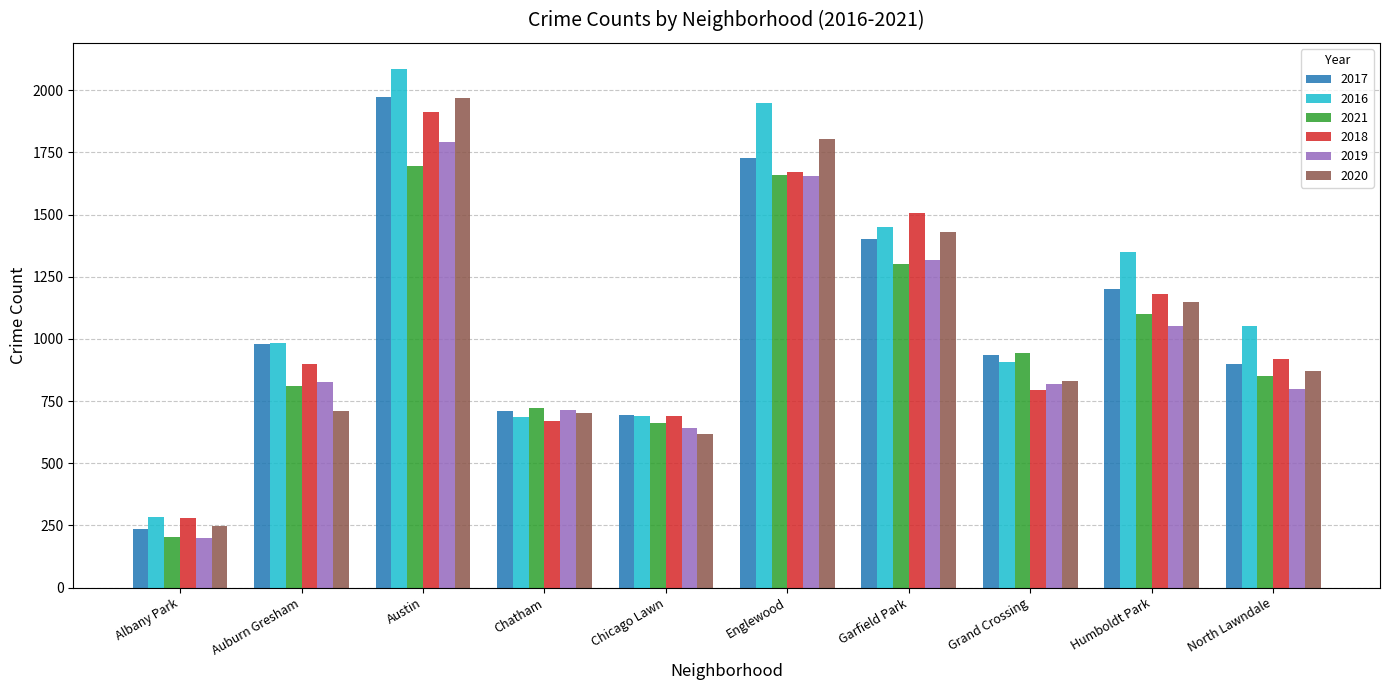

What are all the series names shown in the legend?

2017, 2016, 2021, 2018, 2019, 2020